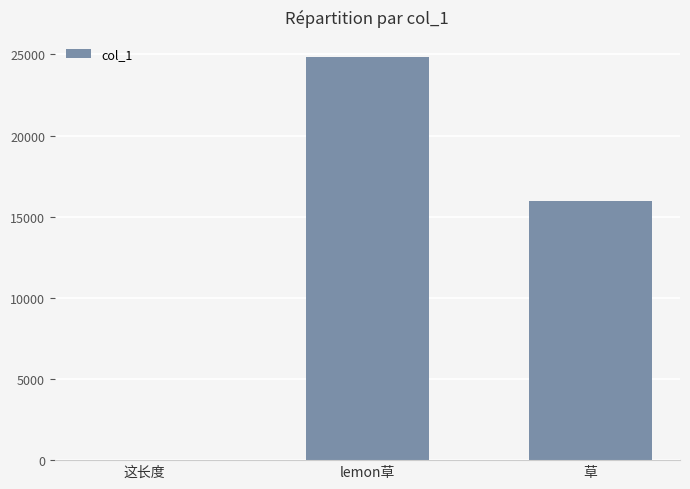

True or false: the data shows 15984.7 at 草.

True